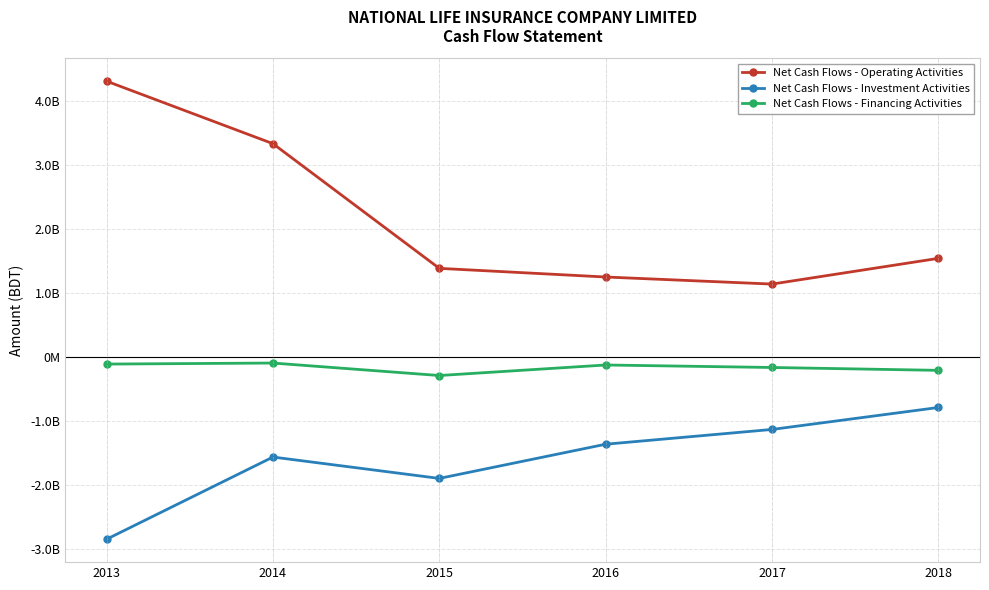

Does the chart have visible grid lines?

Yes